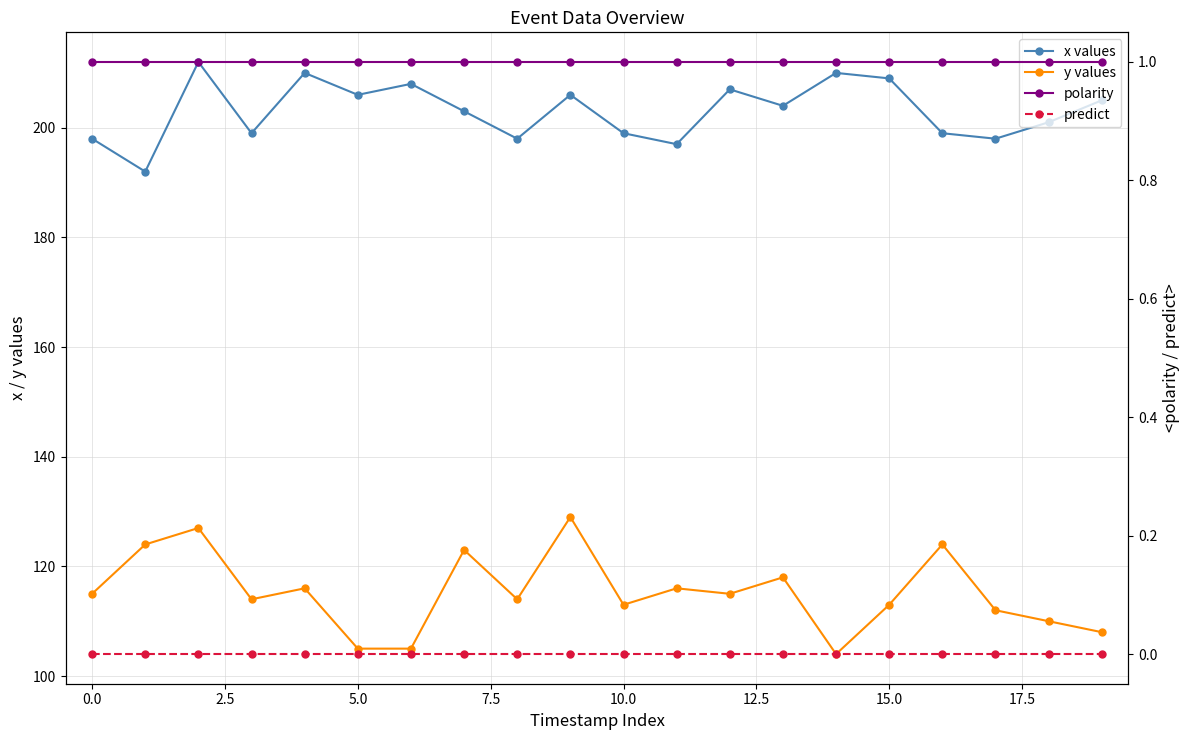

Which series has the largest range (max minus min)?

y values